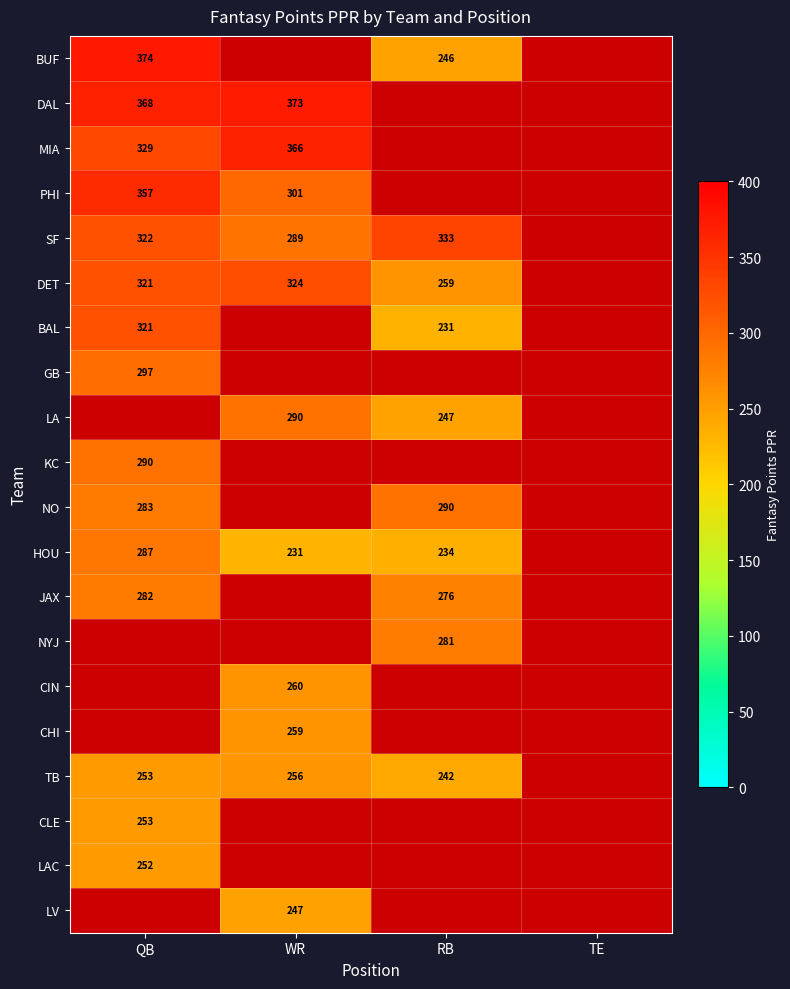

Is the value of PHI at TE greater than the value of BAL at RB?

No